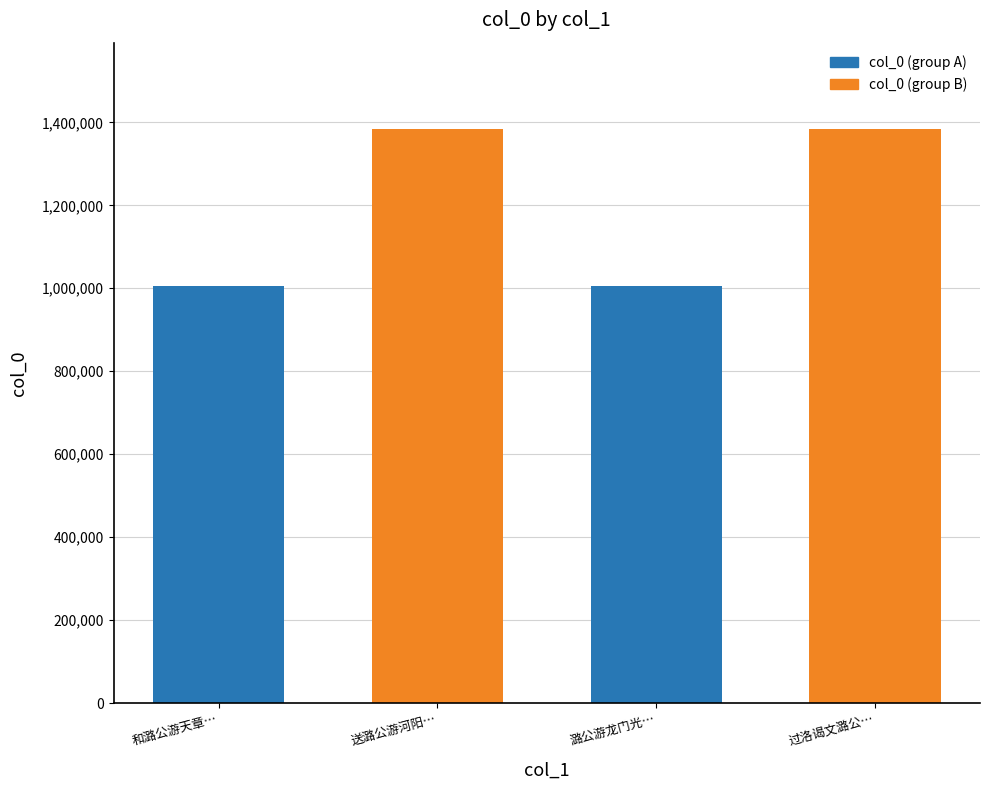

What is the label of the 2nd bar from the left?

送潞公游河阳…